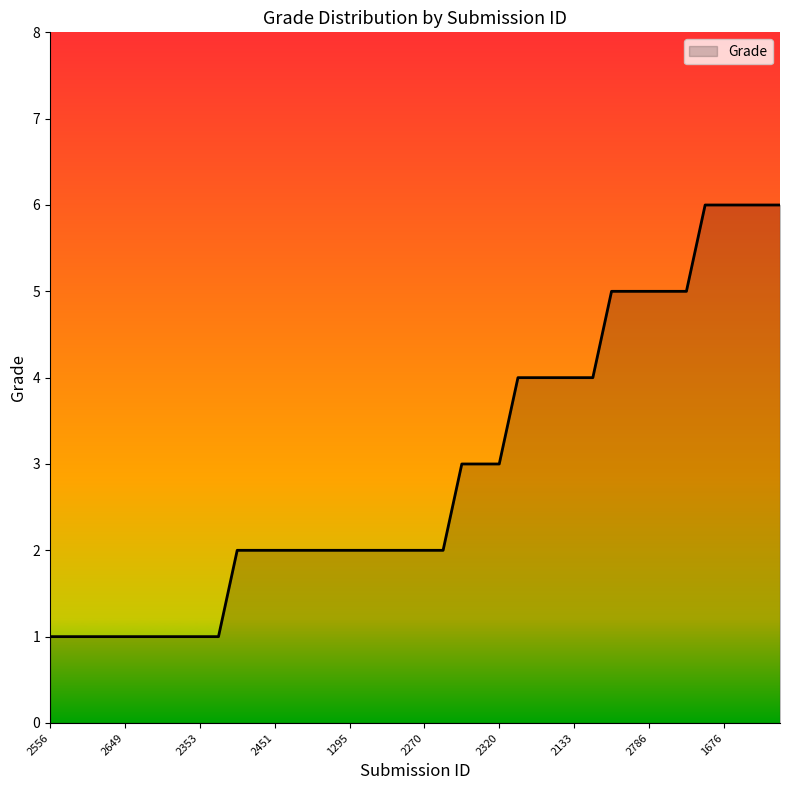

What is the difference between the maximum and minimum values?

5